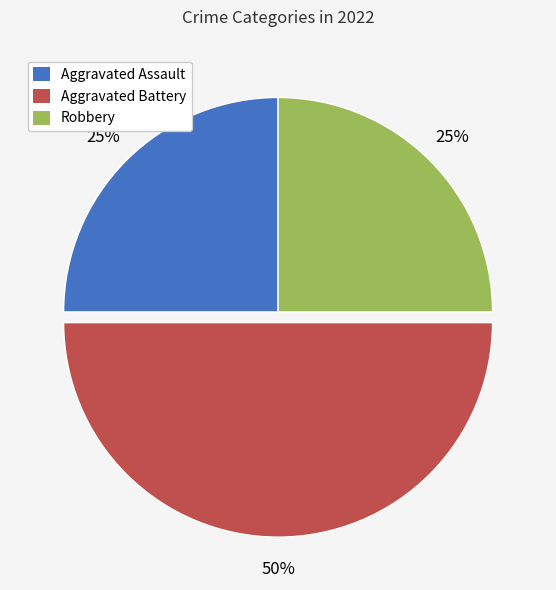

To the nearest percent, what percentage of the pie is Aggravated Battery?

50%